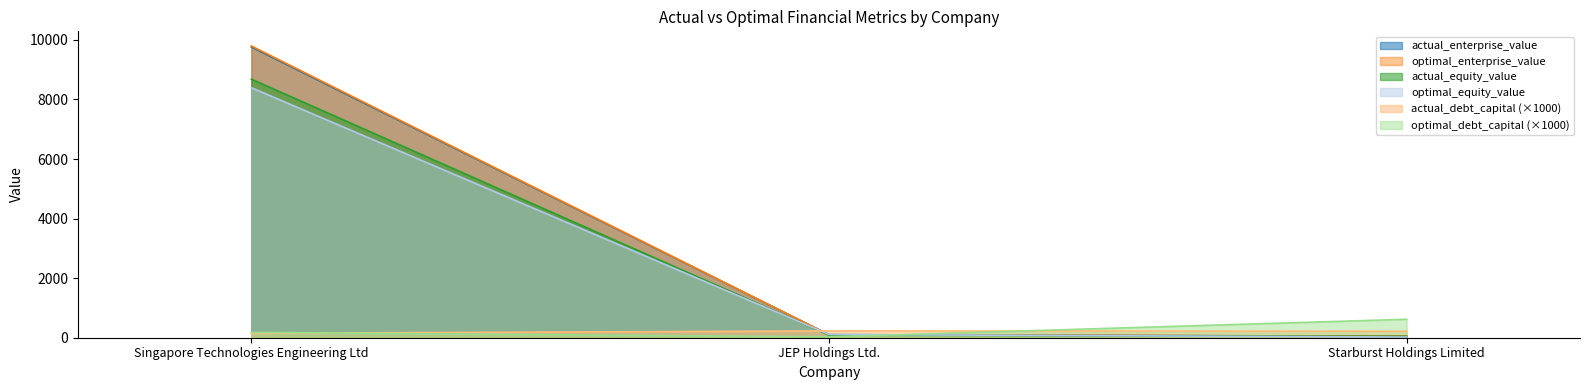

How many lines are shown in the chart?

6